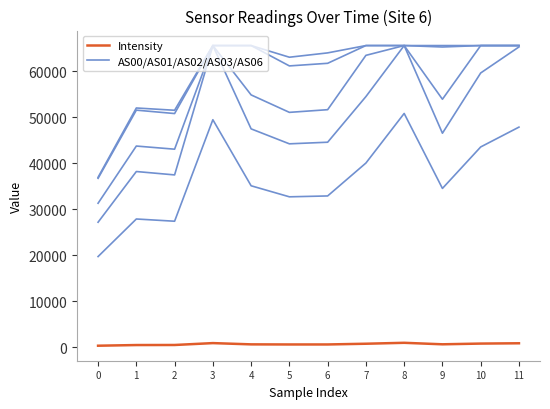

Is it true that Intensity equals 533.9 at 3?

False